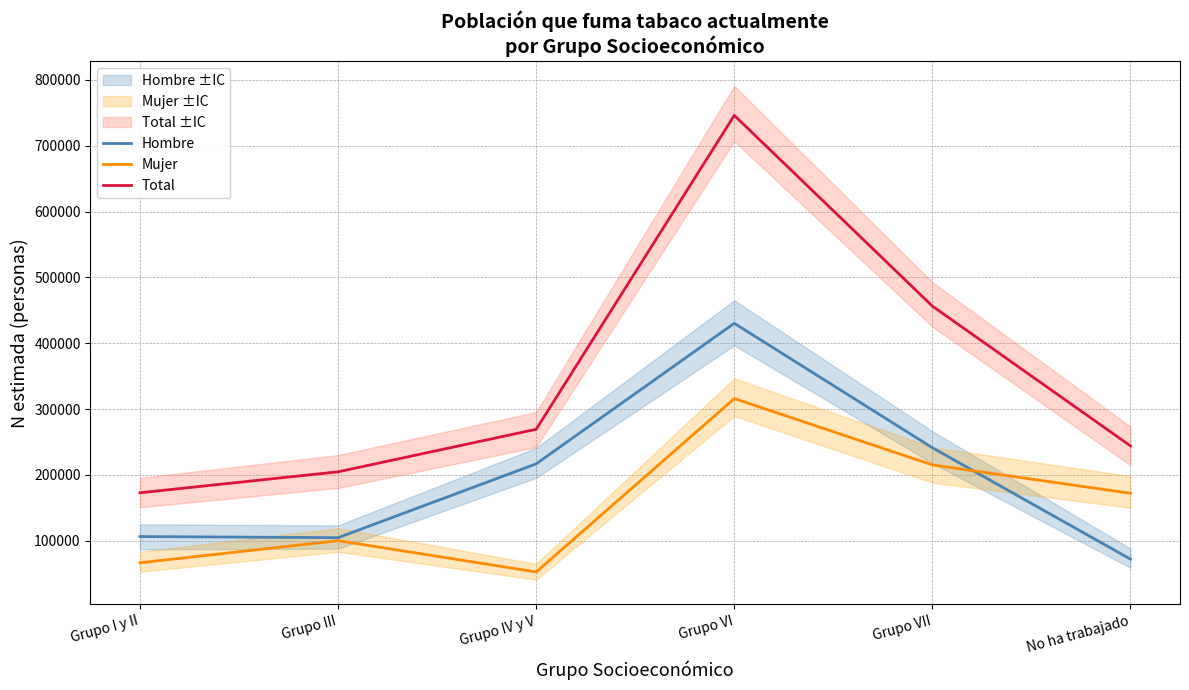

What is the smallest value displayed?

52503